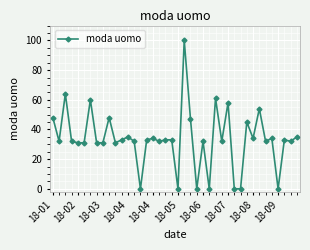

True or false: there are more than 2 points higher than both neighbors.

True